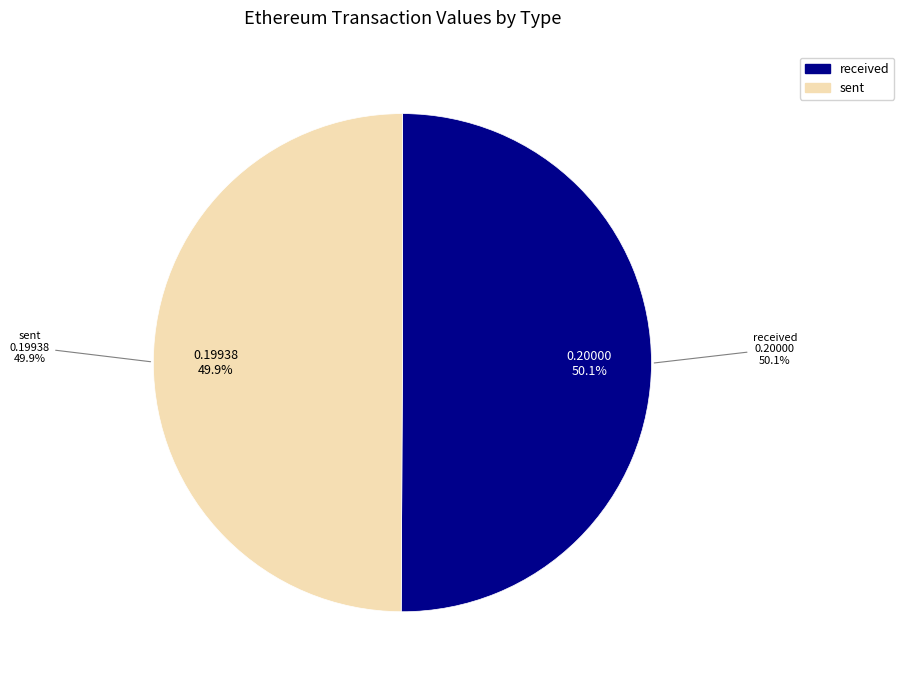

The received slice represents 57% of the pie. True or false?

False